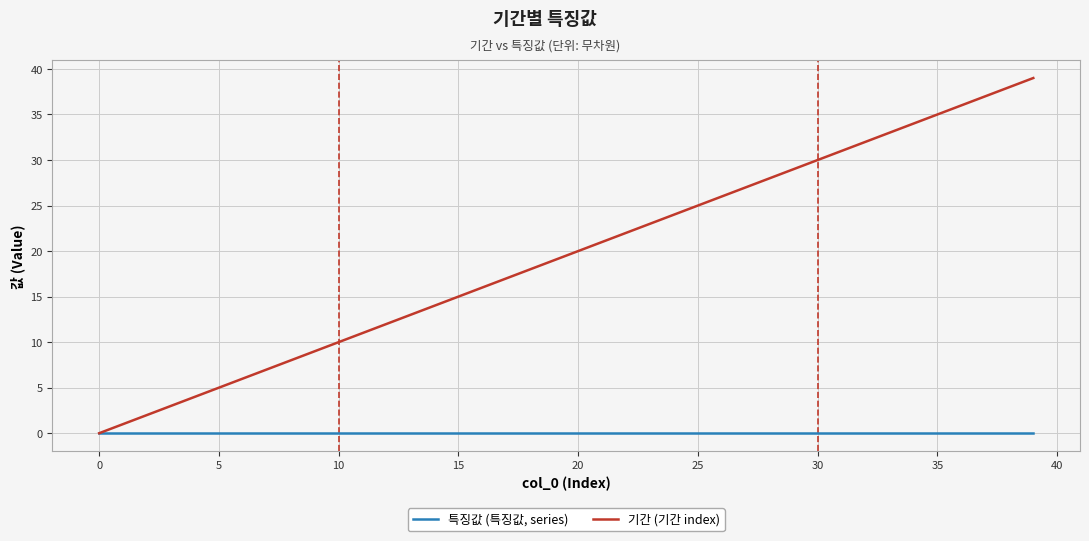

Which series has the widest spread of values?

기간 (기간 index)